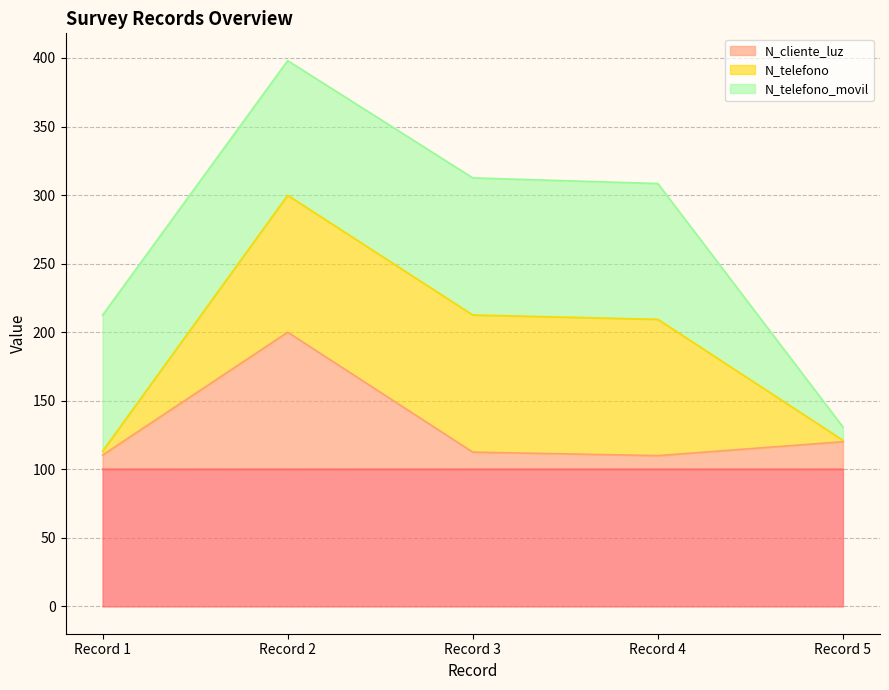

Count the number of categories in the chart.

5